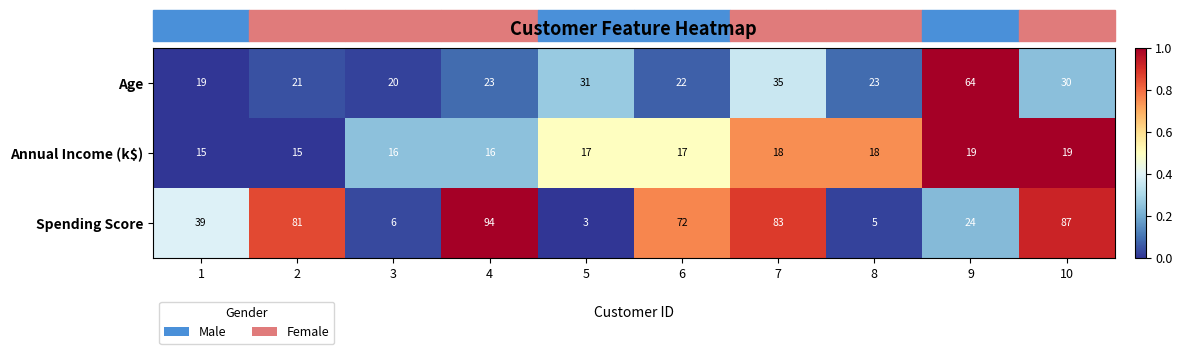

What is the spread (max minus min) of values at 7?

65